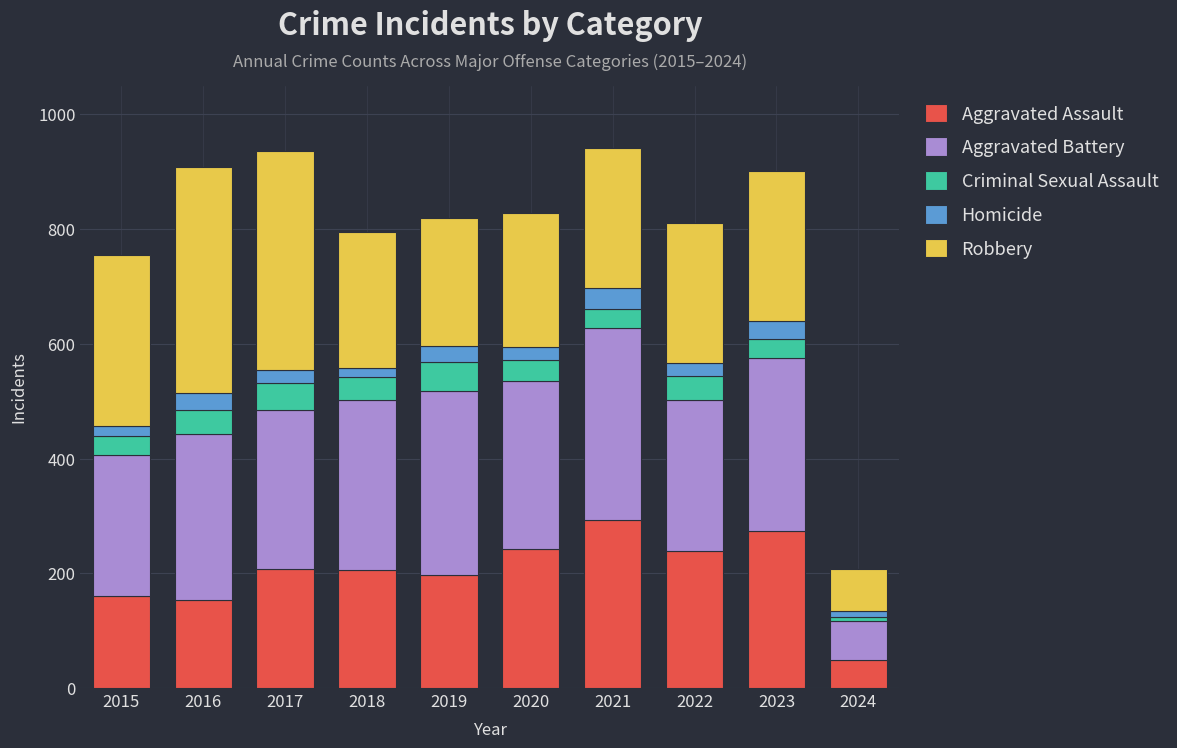

What is the highest value of the Aggravated Assault series?

292